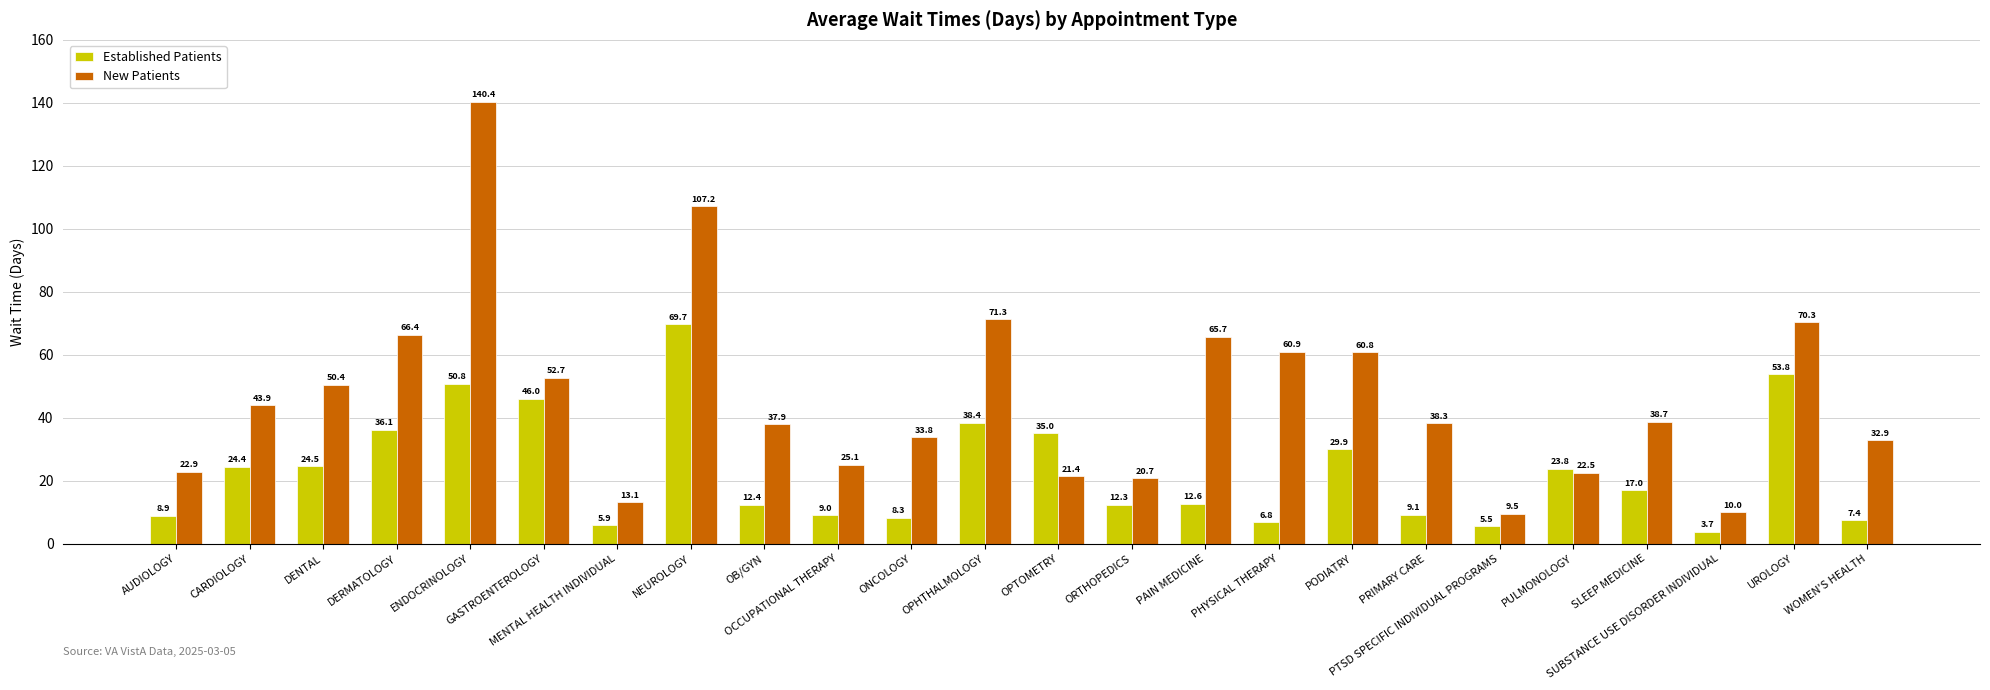

Count the number of data series in this chart.

2